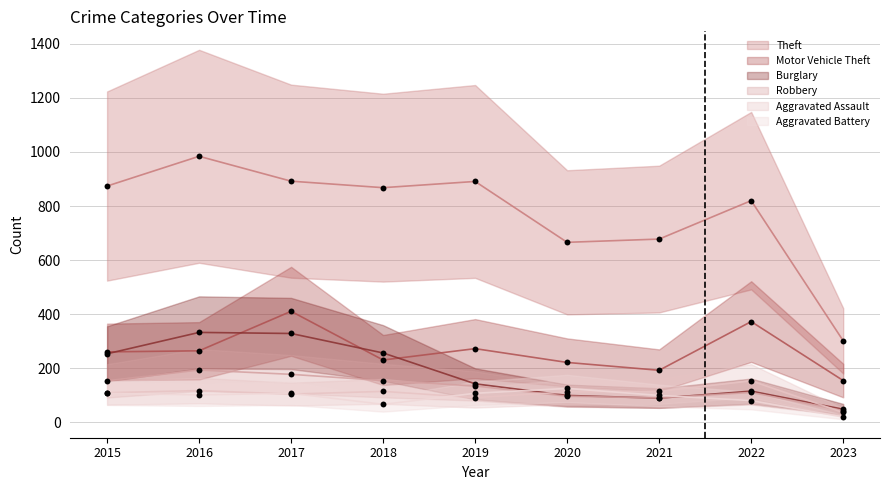

Which series has the widest spread of Y values?

Theft